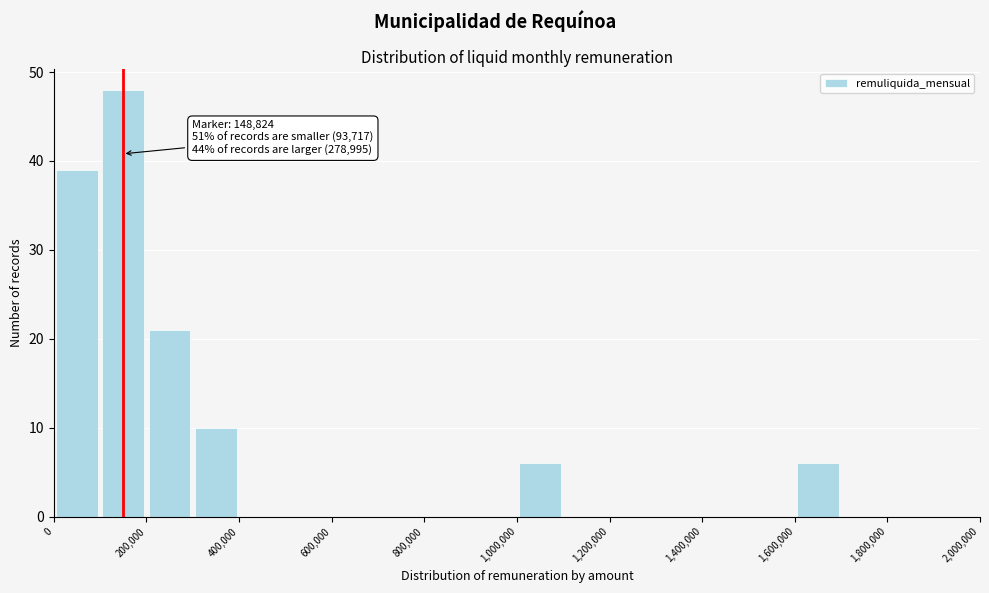

Which range on the x-axis has the tallest bar?

100000 to 200000